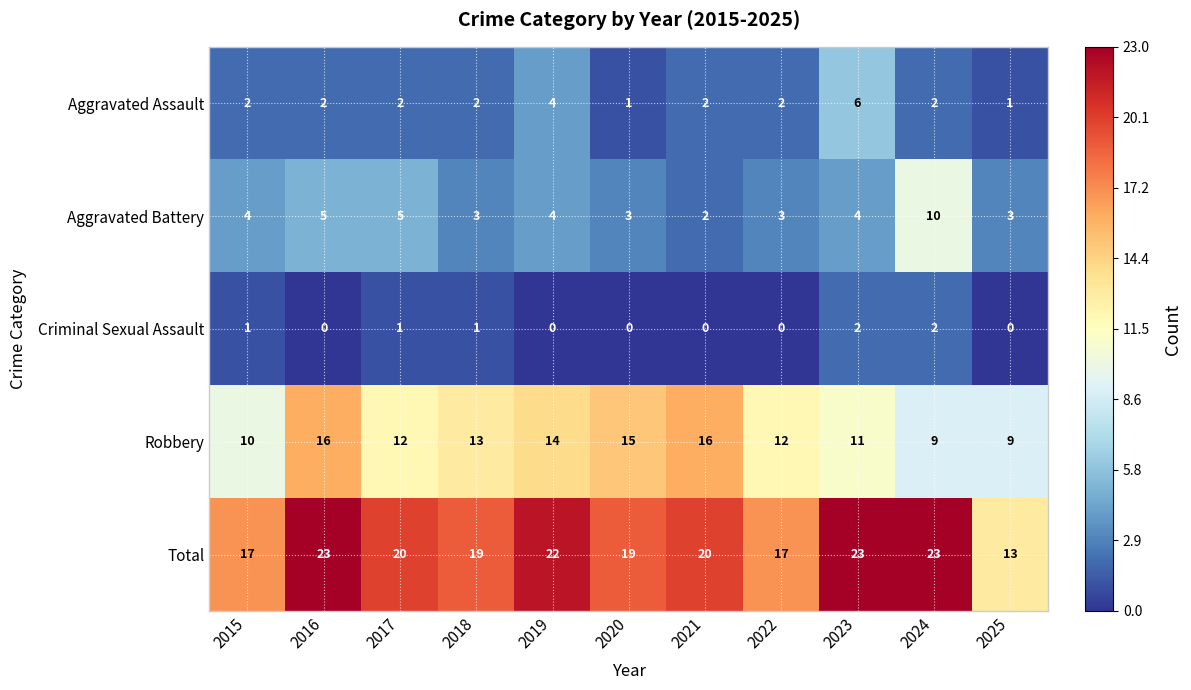

True or false: Total has a value of 19 at 2020.

True